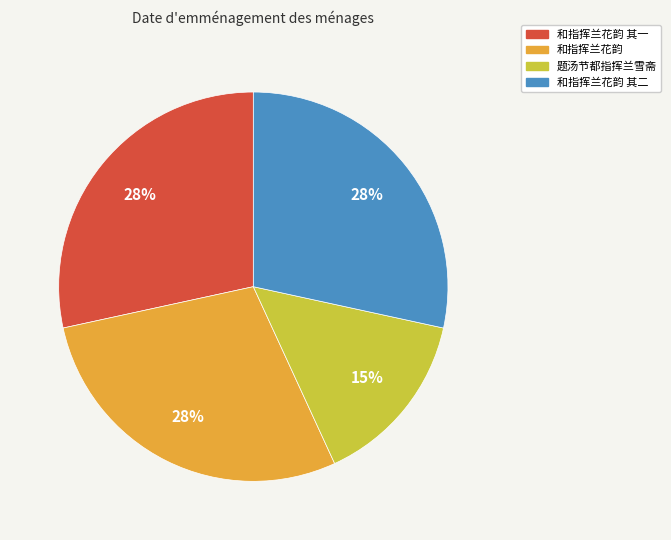

To the nearest percent, what percentage of the pie is 和指挥兰花韵 其二?

28%